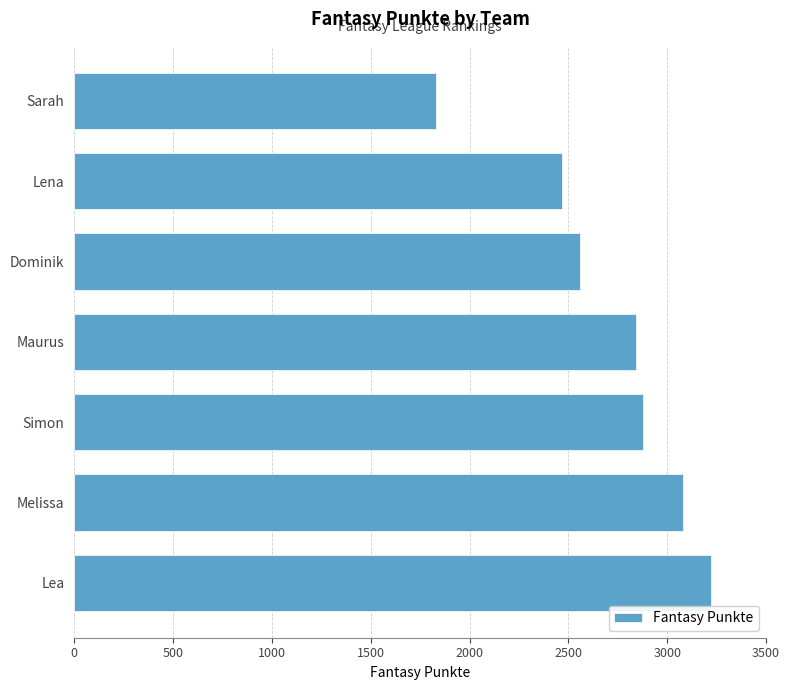

What is the smallest value displayed?

1830